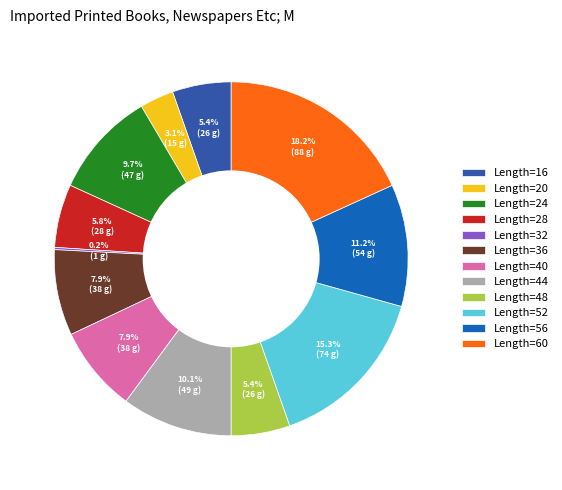

What is the largest slice in the pie chart?

Length=60